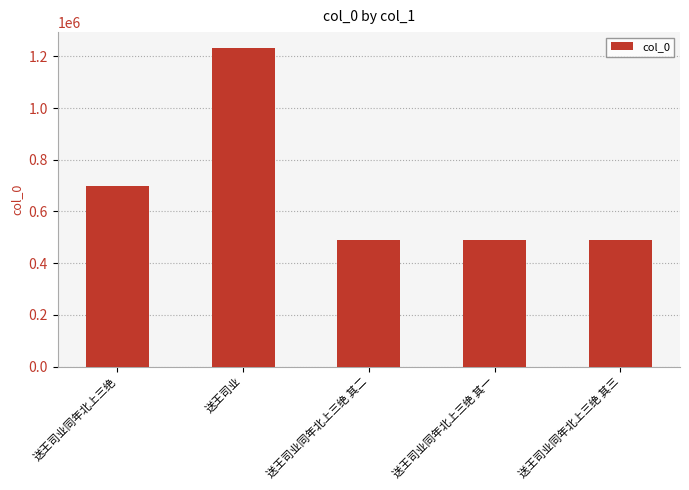

What is the label of the 4th bar from the left?

送王司业同年北上三绝 其一